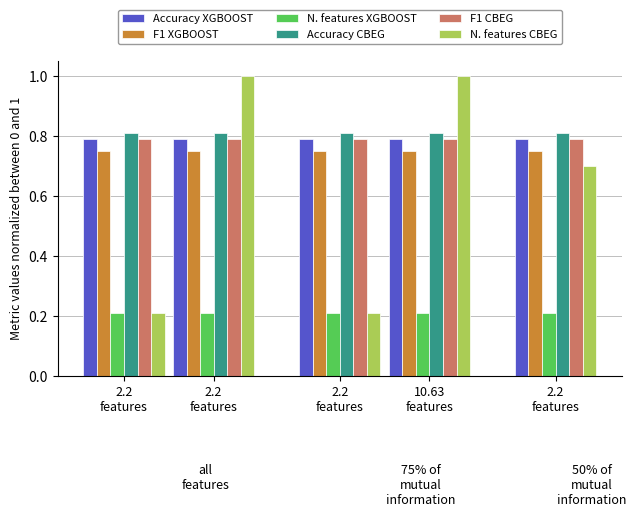

At which label is Accuracy XGBOOST closest to 0?

2.2
features